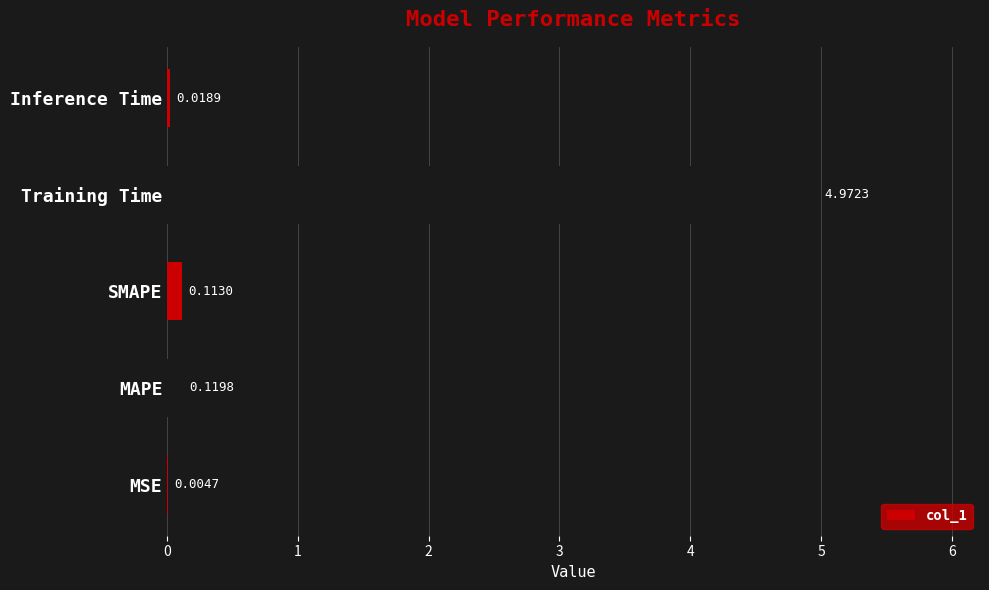

What is the change in value from Training Time to Inference Time?

-5.0